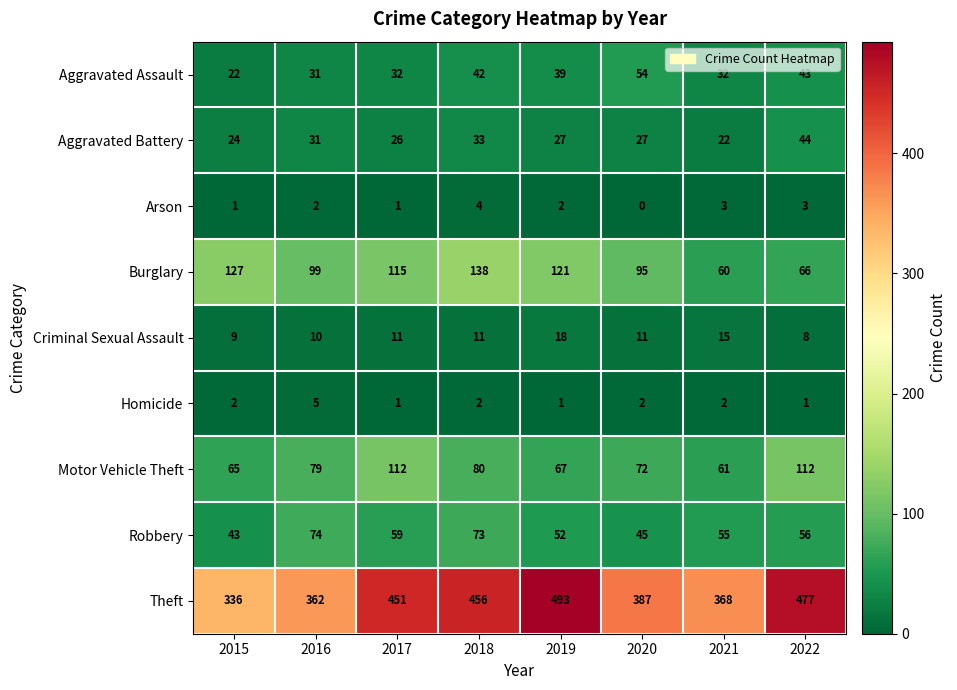

Is it true that Aggravated Battery equals 8 at 2018?

False